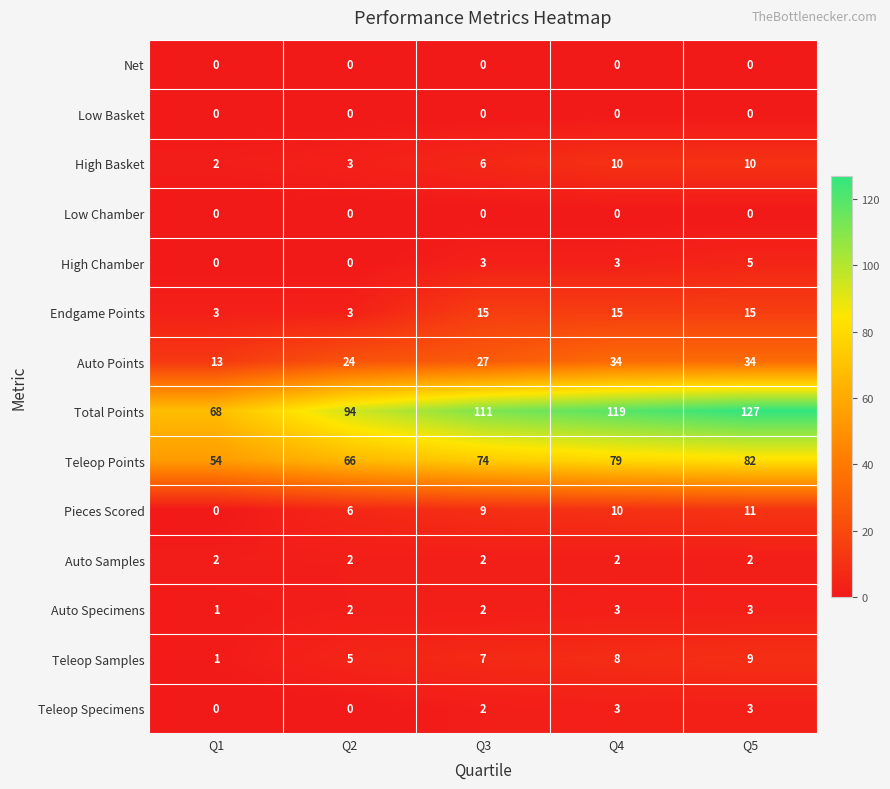

Which series has the largest total across all categories?

Total Points